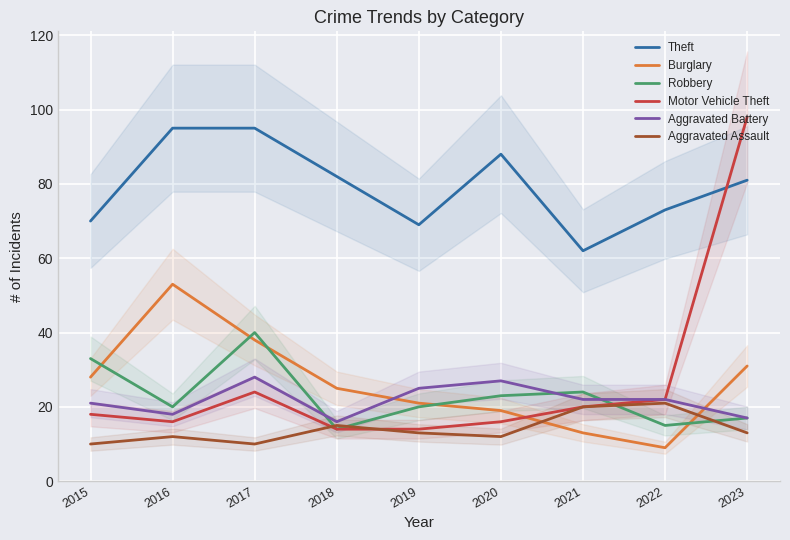

At 2023, list the series in order from largest to smallest.

Motor Vehicle Theft, Theft, Burglary, Robbery, Aggravated Battery, Aggravated Assault